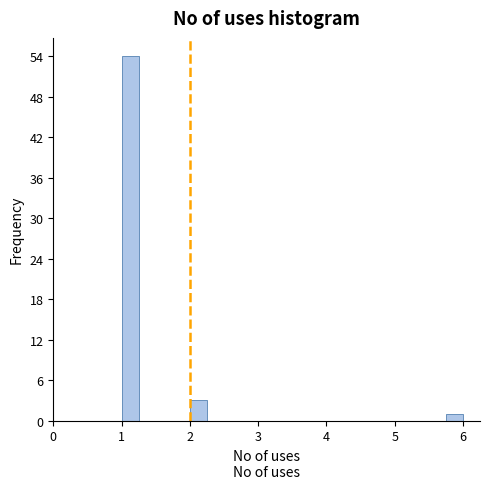

Around what value on the x-axis is the tallest bar? Give the approximate position of its centre, as read against the axis.

1.1